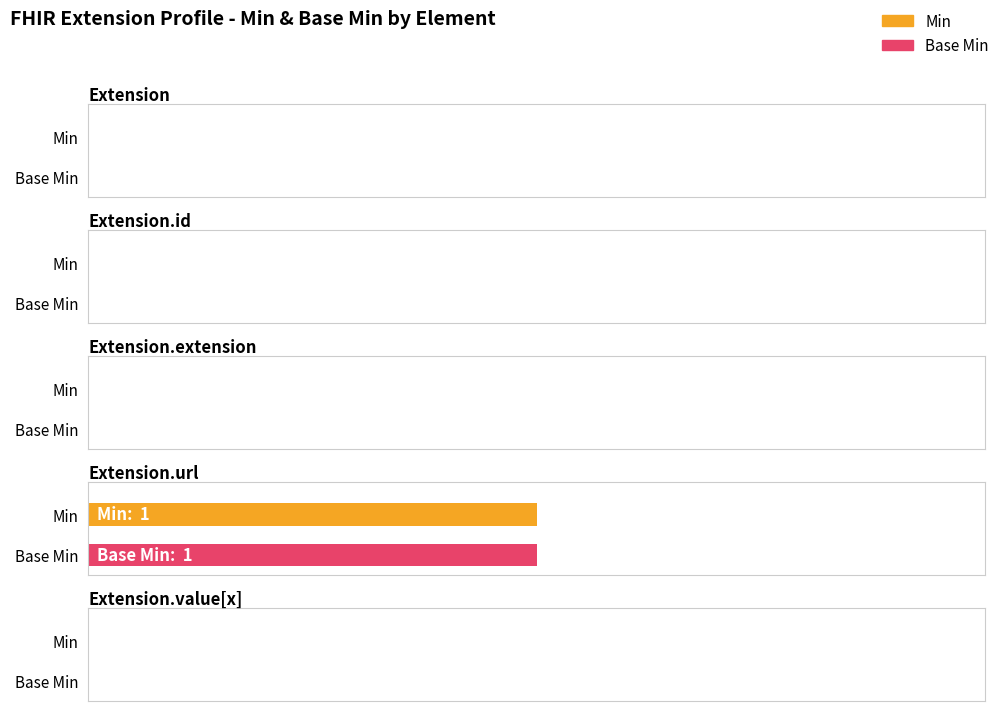

What is the difference between the maximum and minimum values in the Base Min series?

1